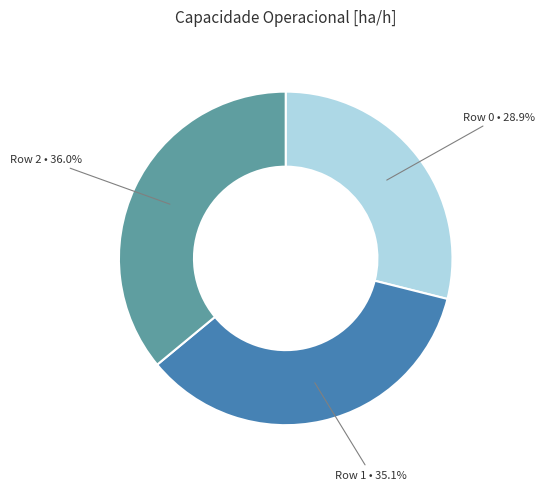

Does any single category account for the majority?

No